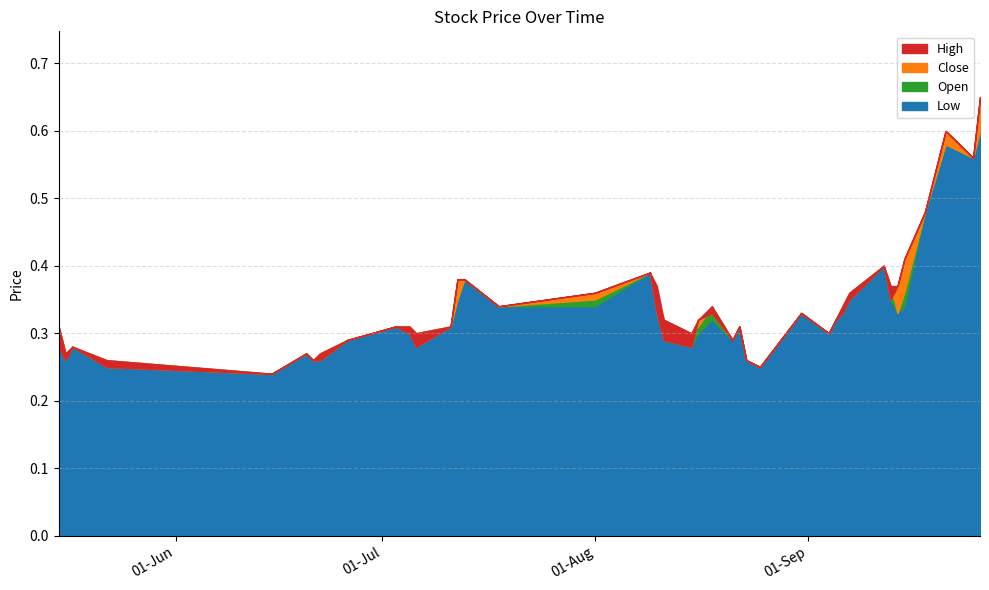

Does the chart have visible grid lines?

Yes